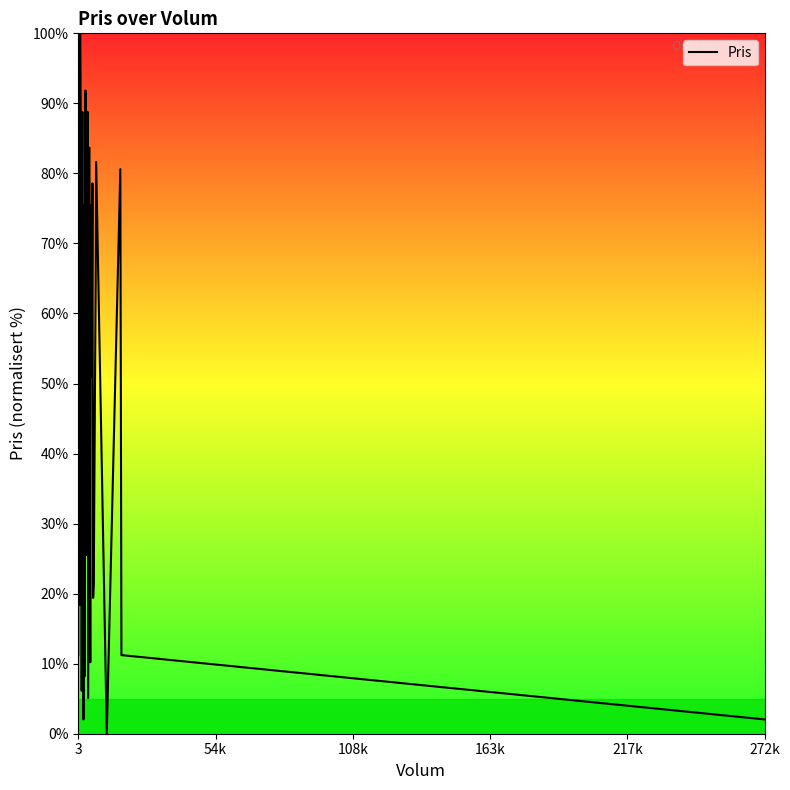

How many categories are shown in the chart?

40